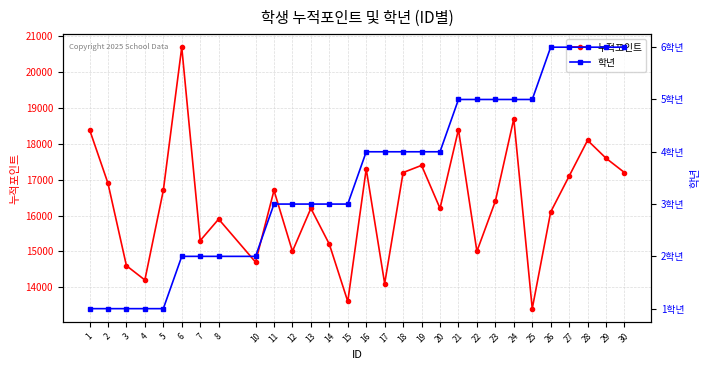

True or false: 누적포인트 and 학년 cross at least once.

False